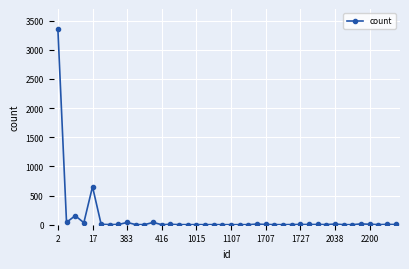

What is the difference between the second highest and minimum values?

651